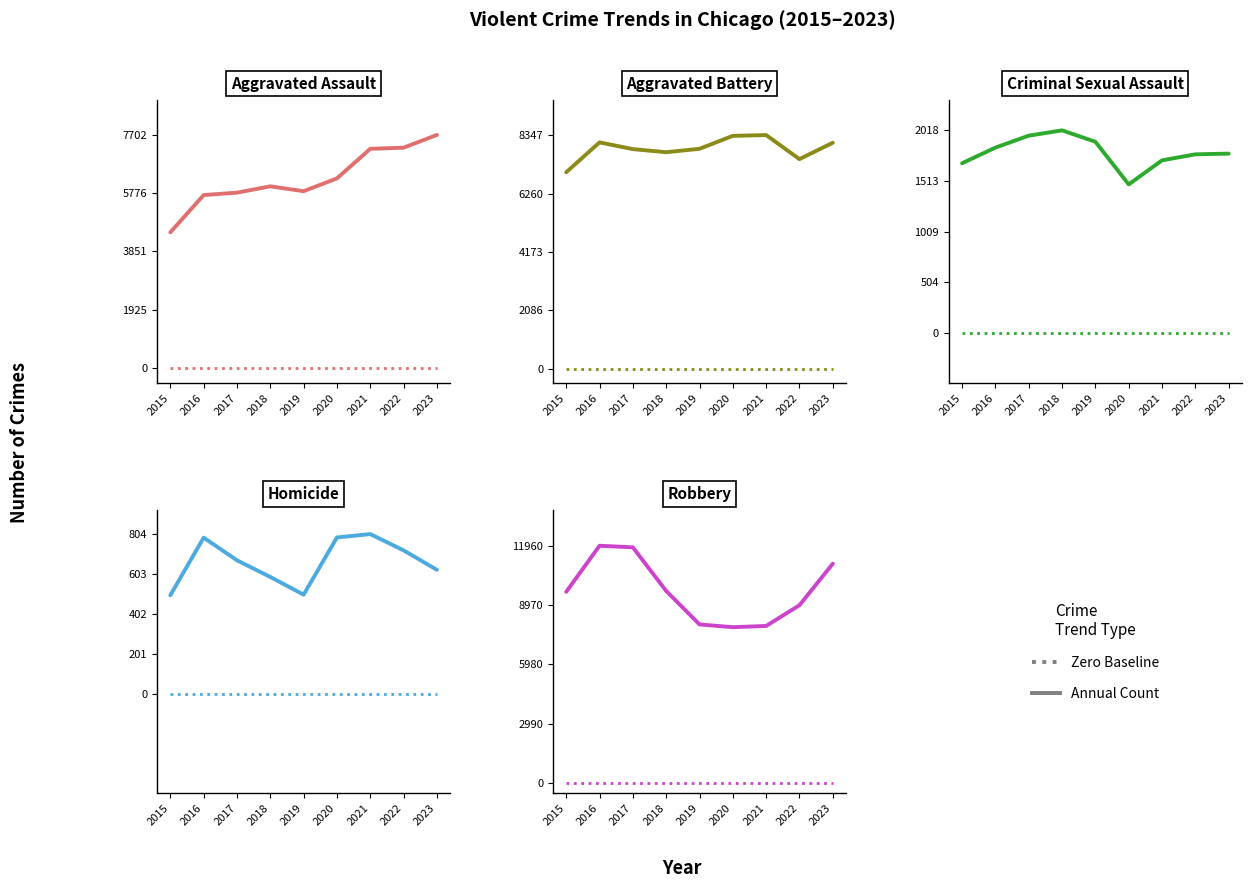

What is the spread (max minus min) of values at 2016?

11174